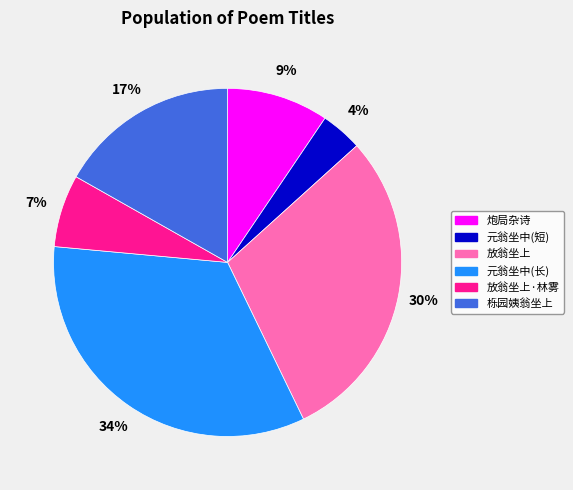

Is there any slice that represents more than half of the pie?

No